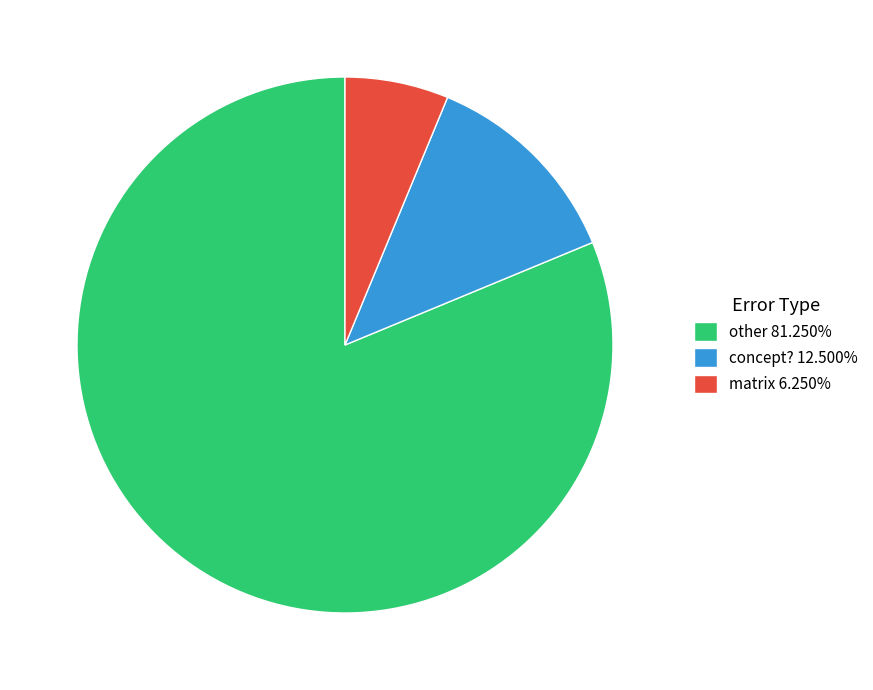

Count the number of slices in the pie.

3